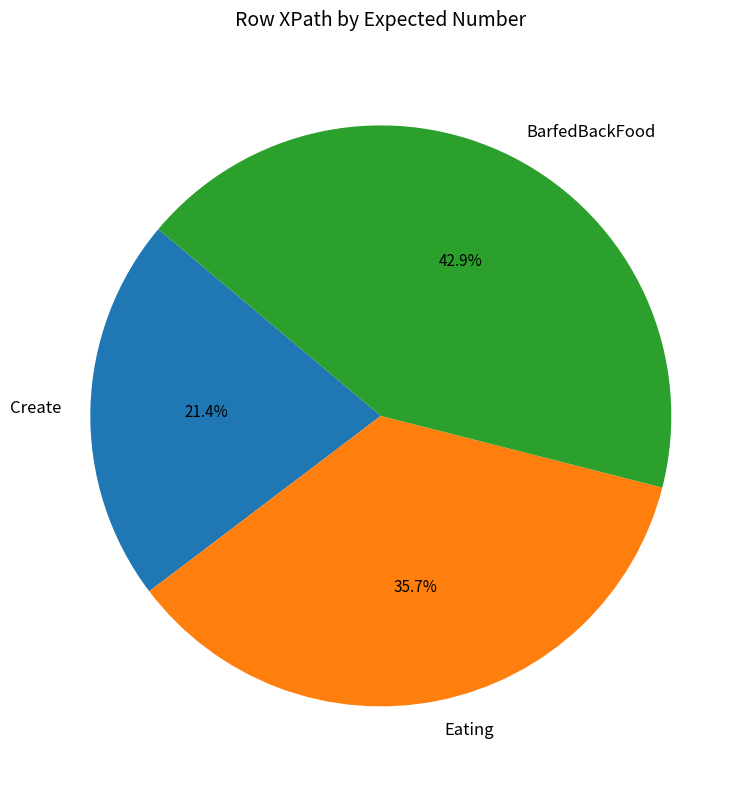

What is the largest slice in the pie chart?

BarfedBackFood